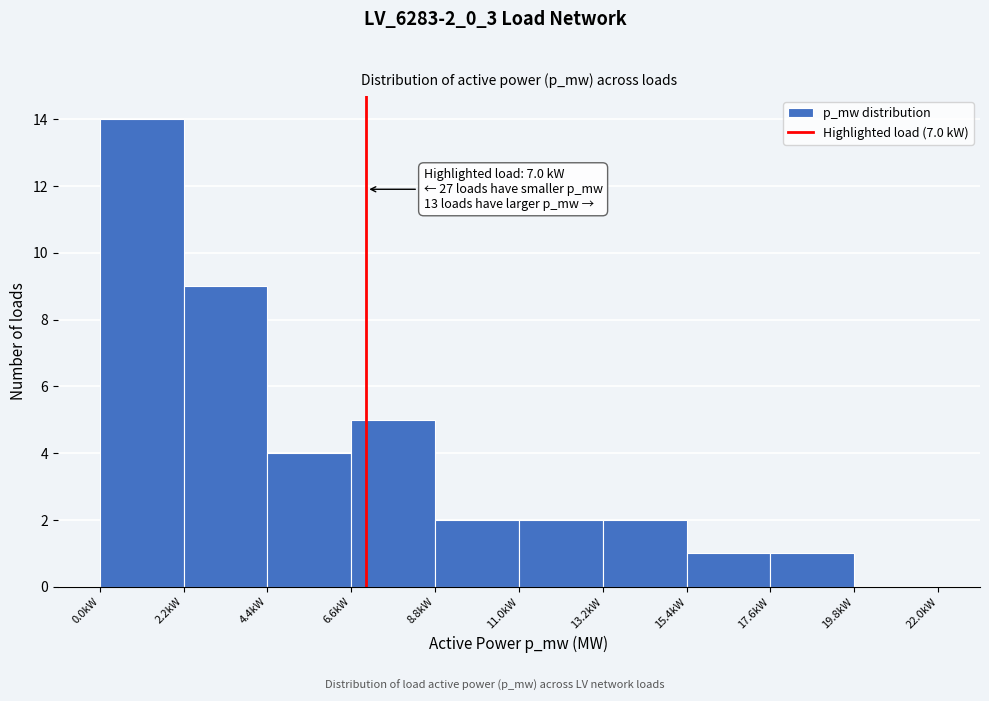

Which range on the x-axis has the tallest bar?

0.0 to 2.2